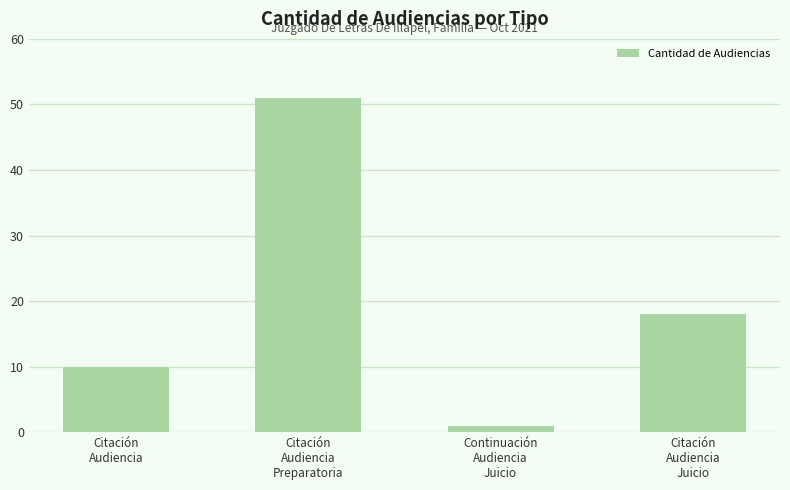

Rank the categories by value from highest to lowest.

Citación
Audiencia
Preparatoria, Citación
Audiencia
Juicio, Citación
Audiencia, Continuación
Audiencia
Juicio